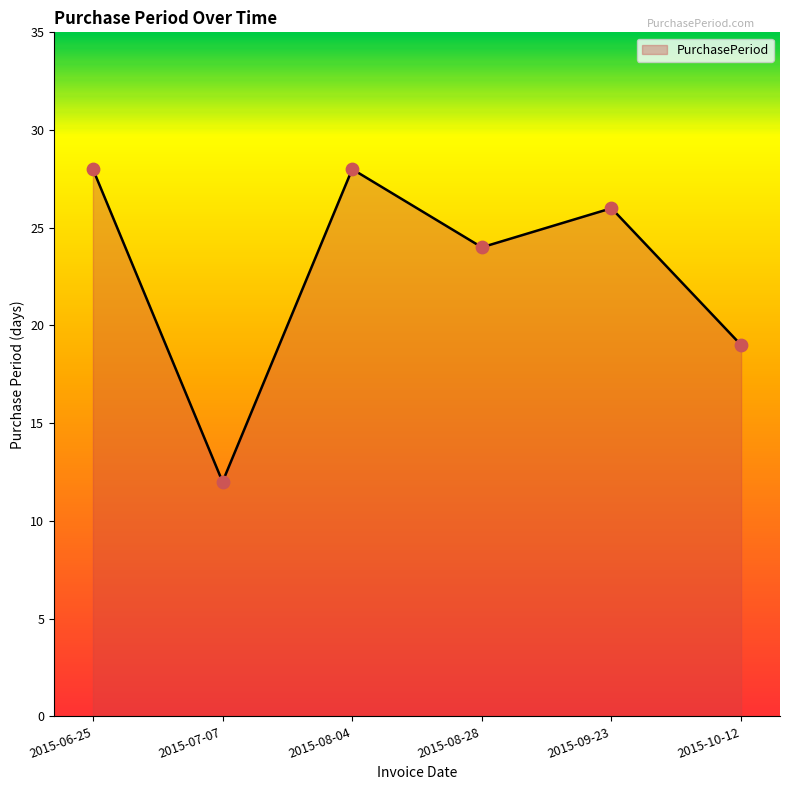

What is the change in value from 2015-07-07 to 2015-10-12?

+7